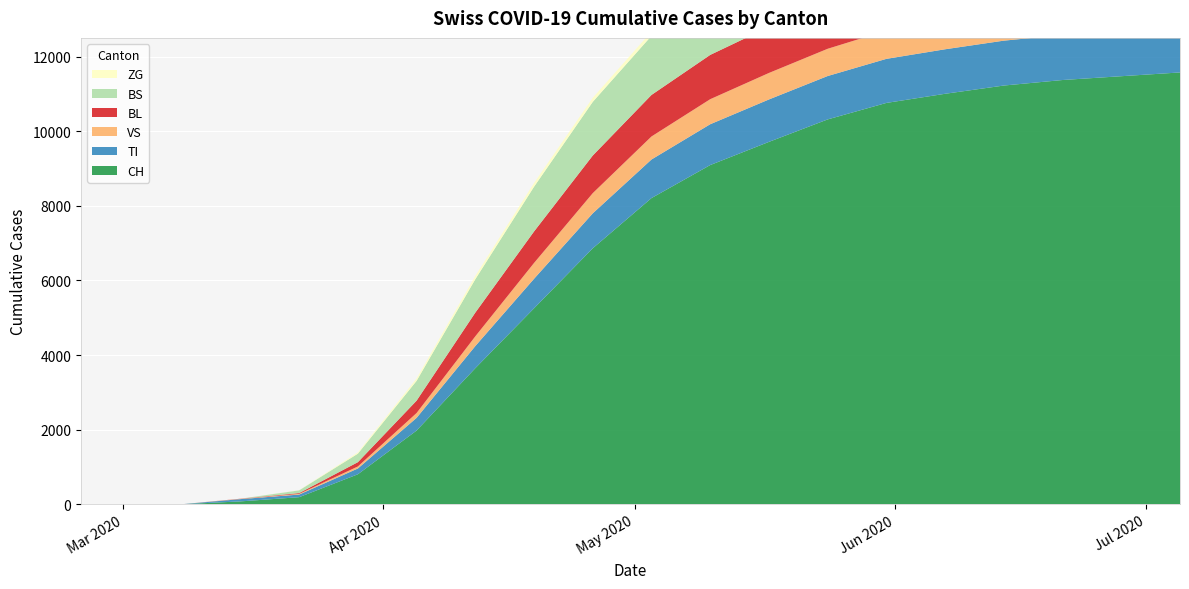

Reading right to left, extract all data points from this chart.

CH: 2020-07-05=11575	2020-06-28=11474	2020-06-21=11372	2020-06-14=11224	2020-06-07=11003	2020-05-31=10758	2020-05-24=10316	2020-05-17=9714	2020-05-10=9093	2020-05-03=8208	2020-04-26=6862	2020-04-19=5254	2020-04-12=3649	2020-04-05=1978	2020-03-29=806	2020-03-22=192	2020-03-15=79	2020-03-08=3	2020-03-01=0	2020-02-25=0
TI: 2020-07-05=1218	2020-06-28=1214	2020-06-21=1208	2020-06-14=1203	2020-06-07=1193	2020-05-31=1181	2020-05-24=1163	2020-05-17=1137	2020-05-10=1094	2020-05-03=1034	2020-04-26=937	2020-04-19=791	2020-04-12=593	2020-04-05=340	2020-03-29=155	2020-03-22=70	2020-03-15=61	2020-03-08=0	2020-03-01=0	2020-02-25=0
VS: 2020-07-05=798	2020-06-28=795	2020-06-21=790	2020-06-14=781	2020-06-07=773	2020-05-31=757	2020-05-24=730	2020-05-17=710	2020-05-10=671	2020-05-03=617	2020-04-26=541	2020-04-19=424	2020-04-12=261	2020-04-05=130	2020-03-29=54	2020-03-22=19	2020-03-15=6	2020-03-08=0	2020-03-01=0	2020-02-25=0
BL: 2020-07-05=1323	2020-06-28=1320	2020-06-21=1316	2020-06-14=1309	2020-06-07=1299	2020-05-31=1287	2020-05-24=1266	2020-05-17=1234	2020-05-10=1187	2020-05-03=1113	2020-04-26=1008	2020-04-19=844	2020-04-12=636	2020-04-05=331	2020-03-29=115	2020-03-22=21	2020-03-15=5	2020-03-08=0	2020-03-01=0	2020-02-25=0
BS: 2020-07-05=1761	2020-06-28=1759	2020-06-21=1757	2020-06-14=1753	2020-06-07=1748	2020-05-31=1739	2020-05-24=1724	2020-05-17=1704	2020-05-10=1661	2020-05-03=1585	2020-04-26=1438	2020-04-19=1199	2020-04-12=895	2020-04-05=531	2020-03-29=228	2020-03-22=73	2020-03-15=0	2020-03-08=0	2020-03-01=0	2020-02-25=0
ZG: 2020-07-05=119	2020-06-28=119	2020-06-21=119	2020-06-14=119	2020-06-07=119	2020-05-31=119	2020-05-24=118	2020-05-17=118	2020-05-10=116	2020-05-03=113	2020-04-26=108	2020-04-19=100	2020-04-12=88	2020-04-05=65	2020-03-29=33	2020-03-22=5	2020-03-15=0	2020-03-08=0	2020-03-01=0	2020-02-25=0